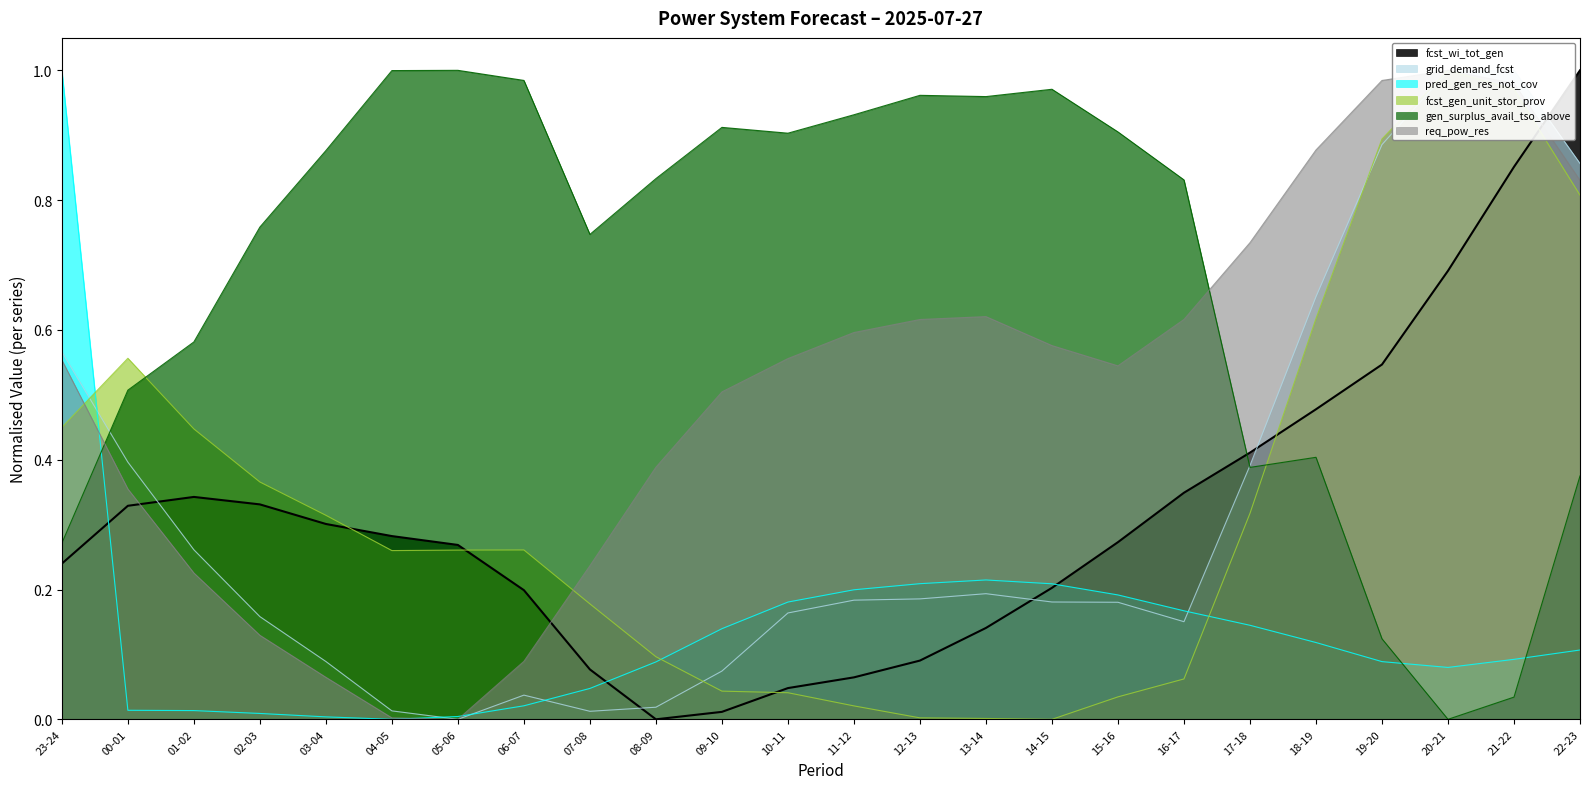

How many lines are shown in the chart?

6